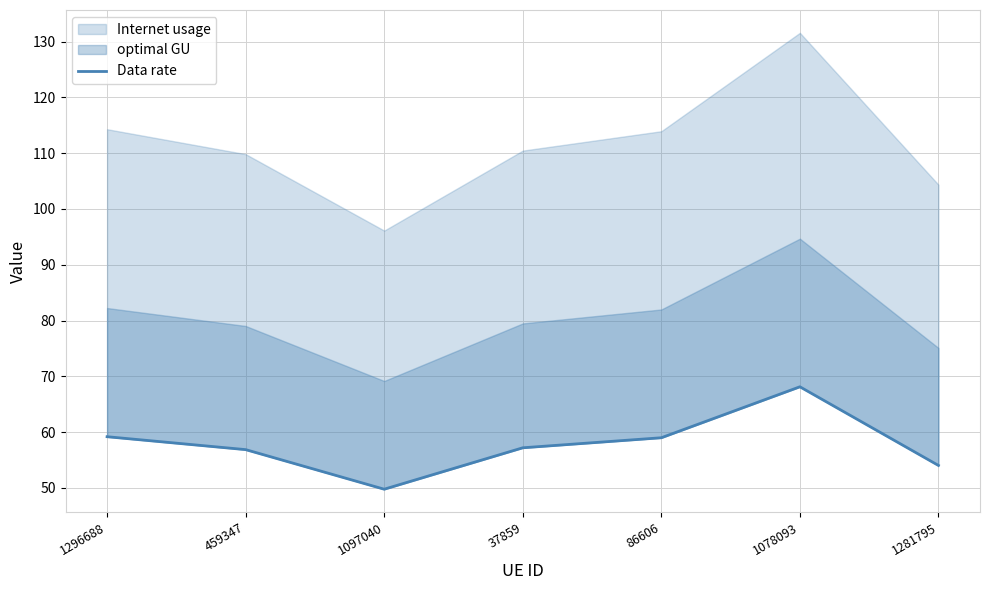

What is the change in value from 1296688 to 1097040?

-9.4